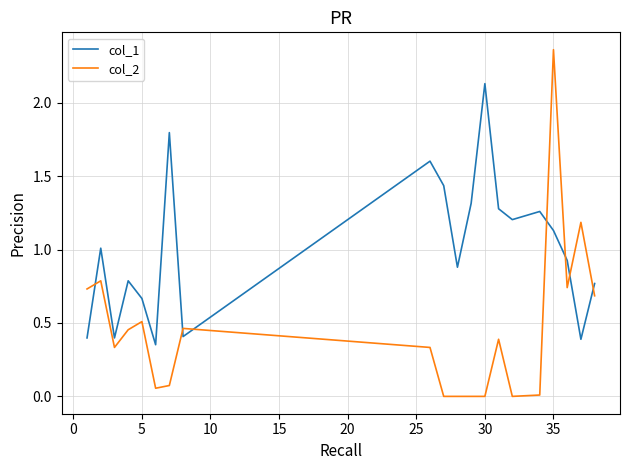

What is the difference between the maximum and minimum values in the col_1 series?

1.8